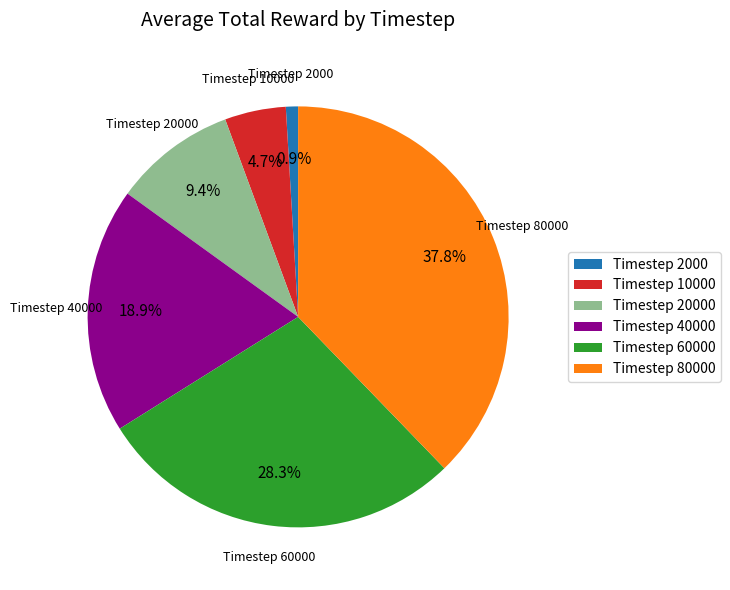

Which has a higher value, Timestep 40000 or Timestep 10000?

Timestep 40000